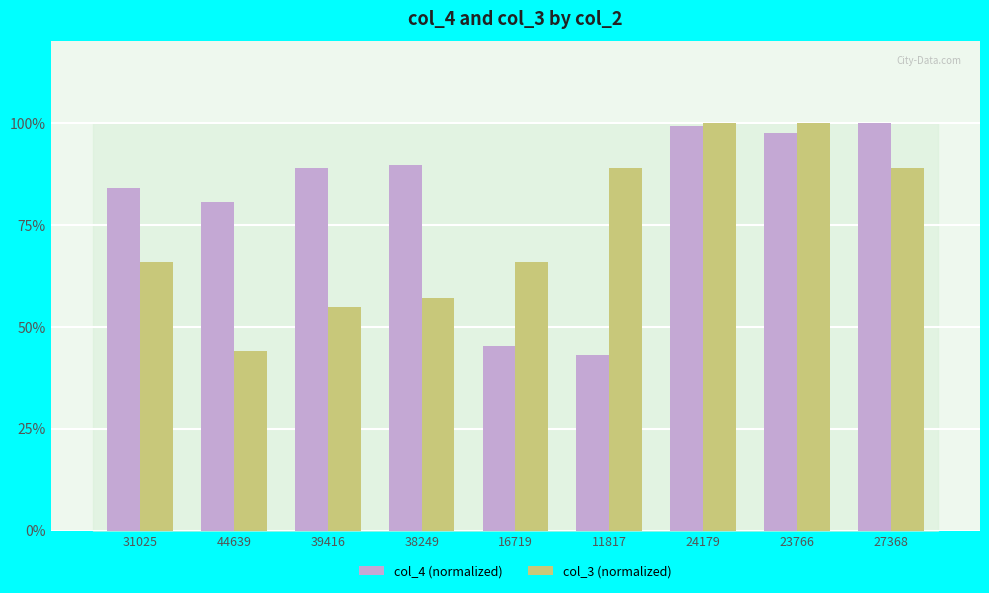

Between 38249 and 27368, which series saw the biggest shift?

col_3 (normalized)